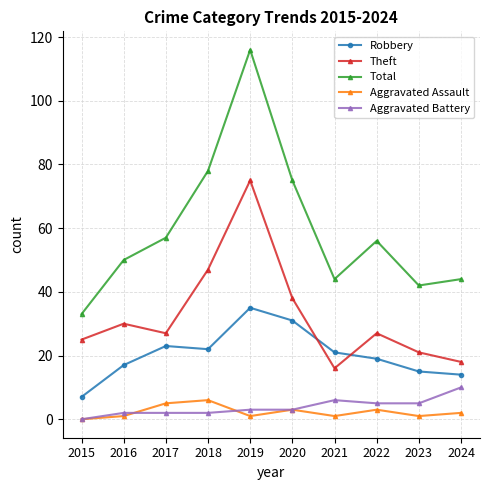

At which category is the sum across all series the highest?

2019